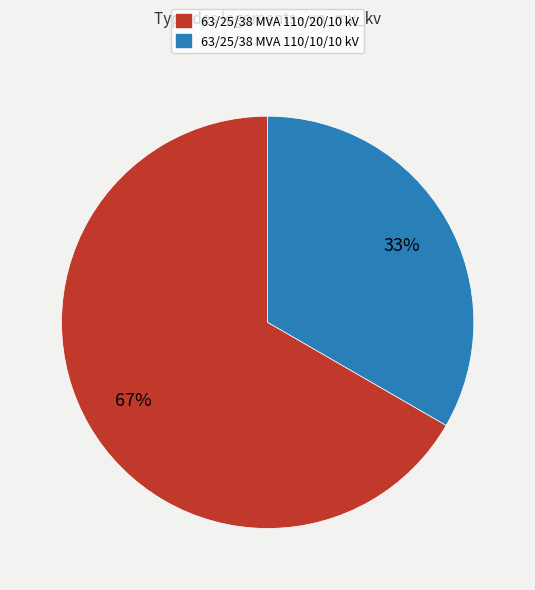

The 63/25/38 MVA 110/20/10 kV slice represents 67% of the pie. True or false?

True